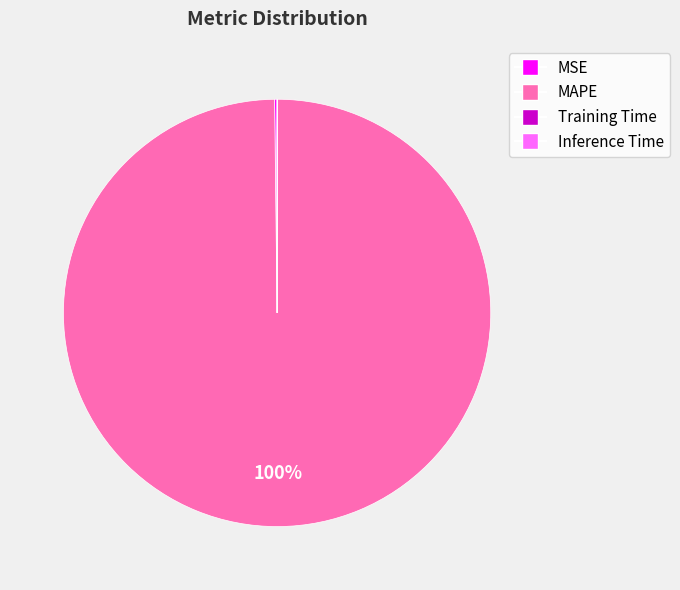

To the nearest percent, what is the difference between the largest and smallest slice percentages?

100%